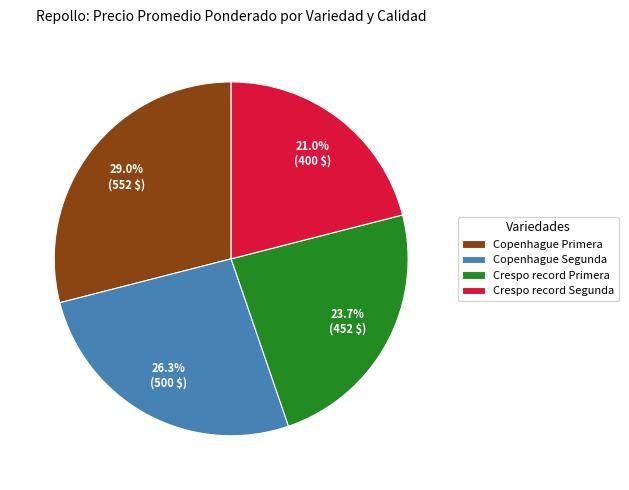

Combined, what portion of the pie is Copenhague Segunda and Crespo record Segunda?

47.3%